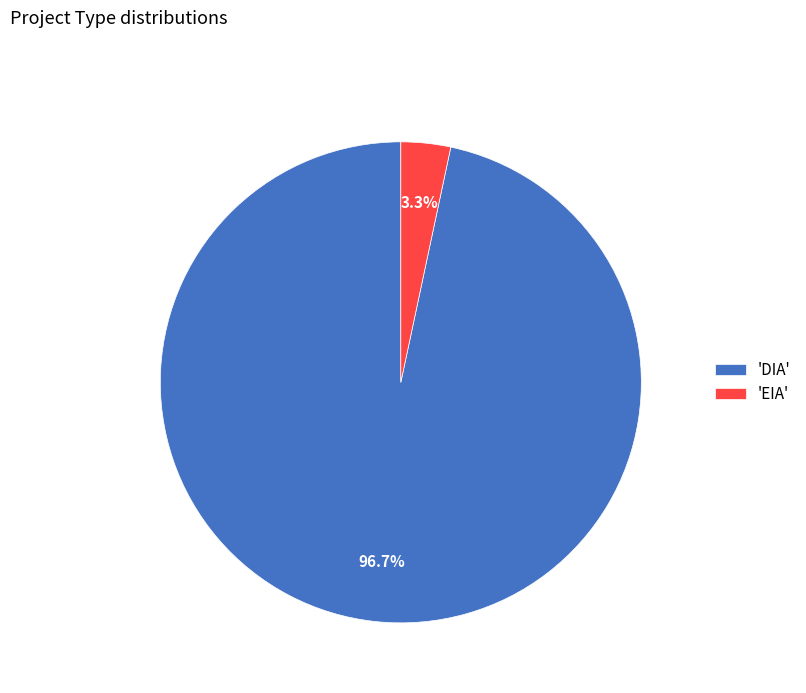

What is the total percentage of 'EIA' and 'DIA'?

100.0%